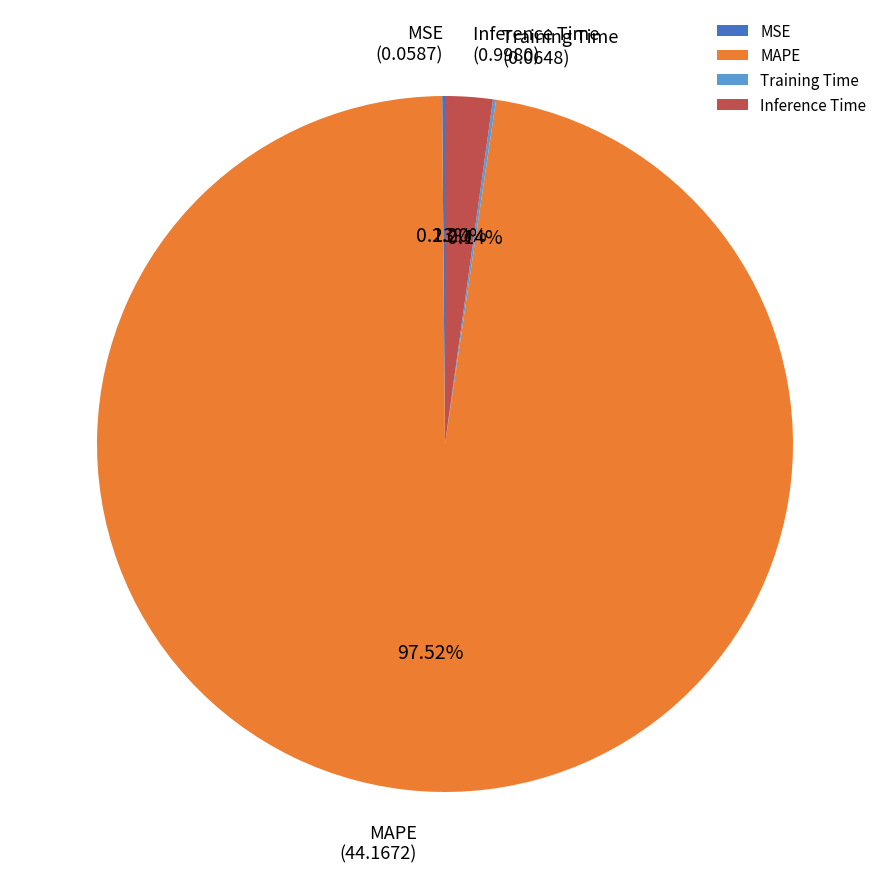

To the nearest percent, what is the difference between the largest and smallest slice percentages?

97%